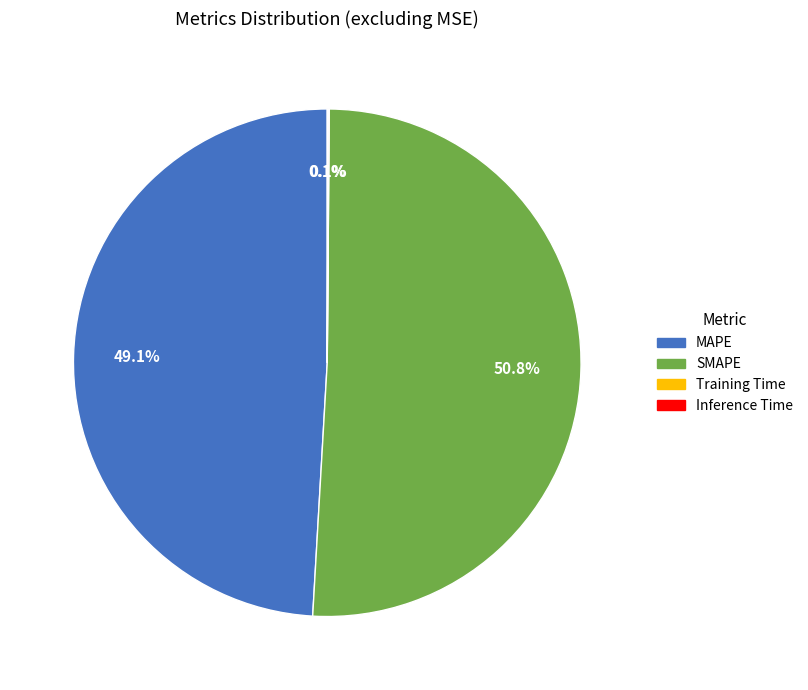

To the nearest percent, what portion does SMAPE represent?

51%